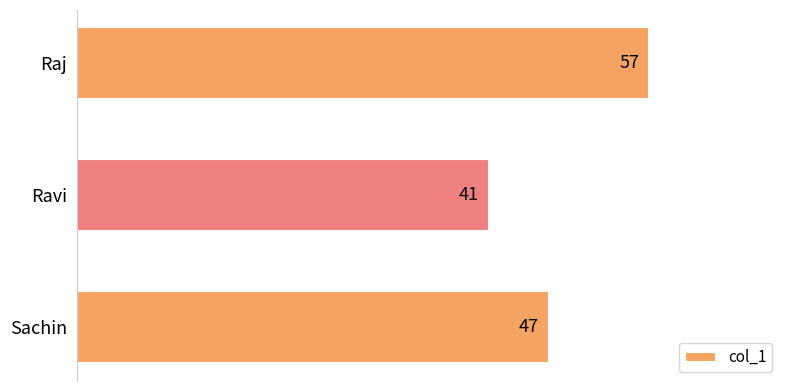

Does the chart contain stacked bars?

No